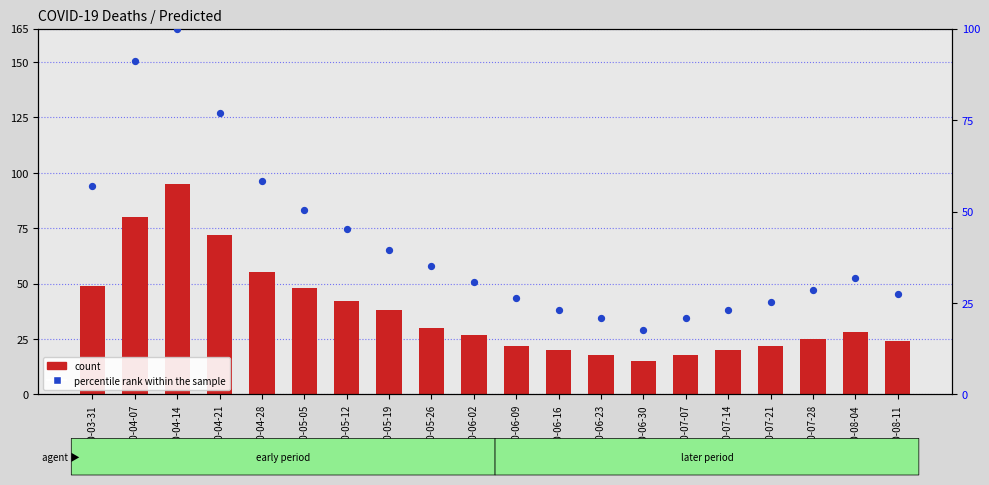

What are all the series names shown in the legend?

count, percentile rank within the sample